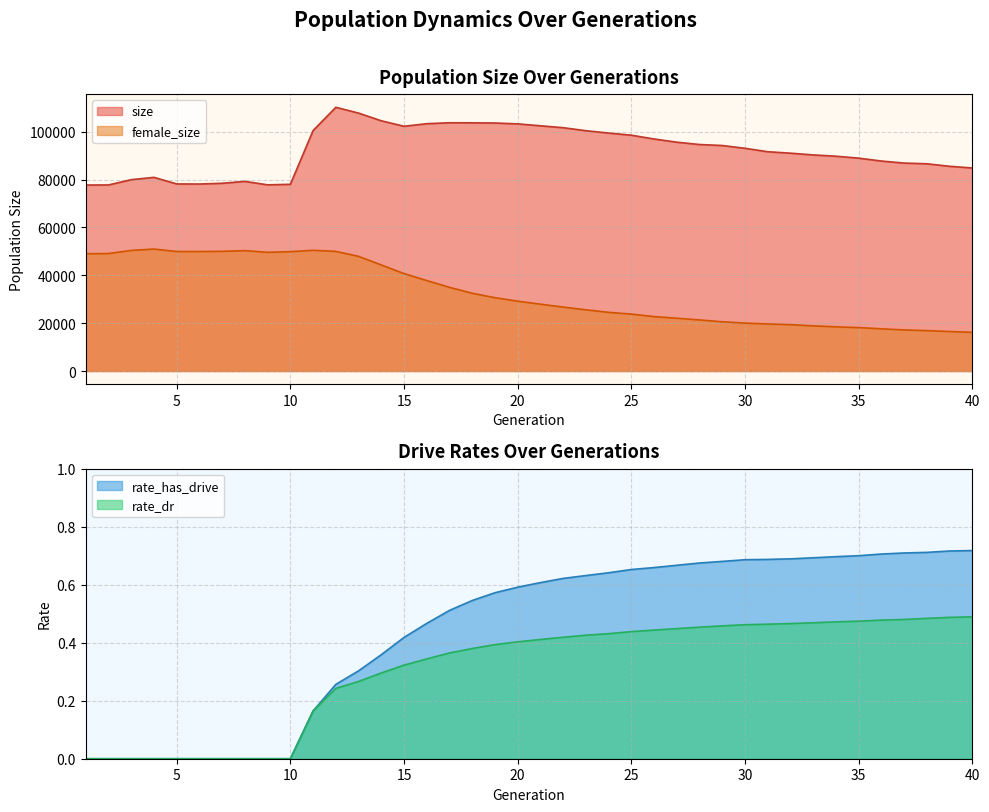

What is the difference between the highest and lowest values at 39?

85568.5